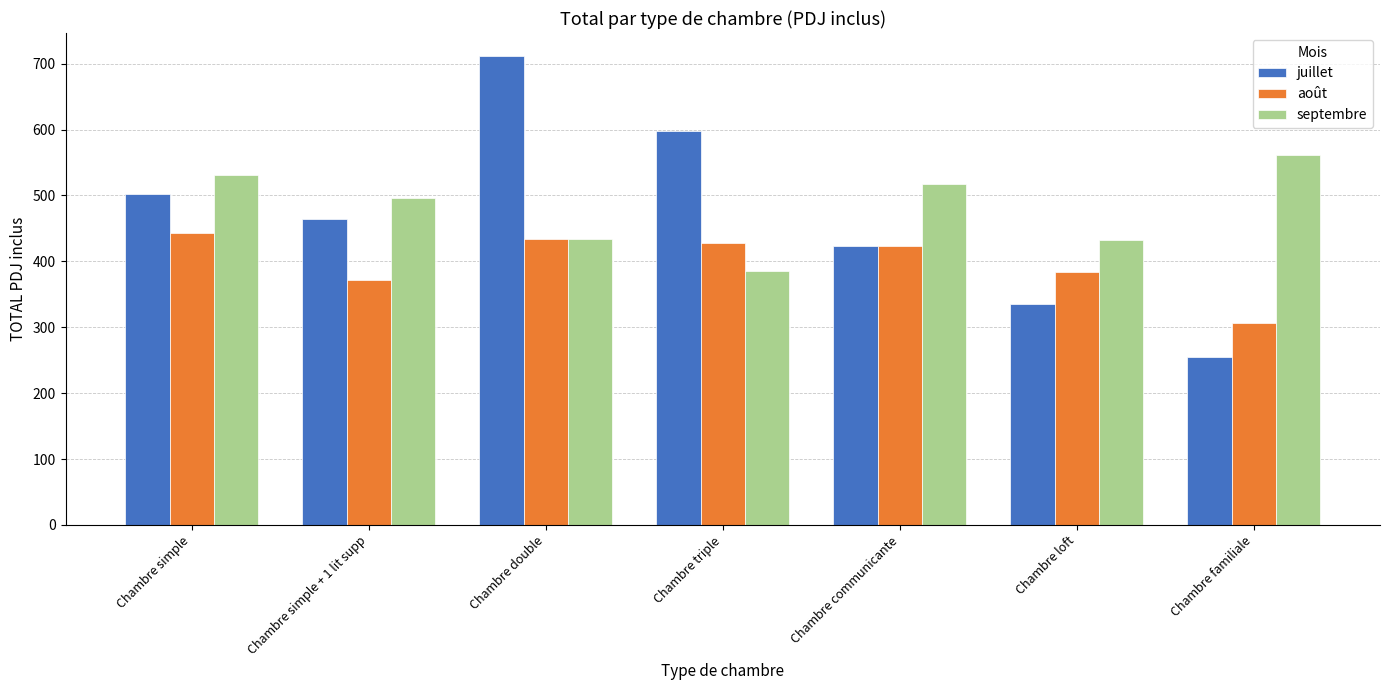

Rank the categories by juillet value from lowest to highest.

Chambre familiale, Chambre loft, Chambre communicante, Chambre simple + 1 lit supp, Chambre simple, Chambre triple, Chambre double